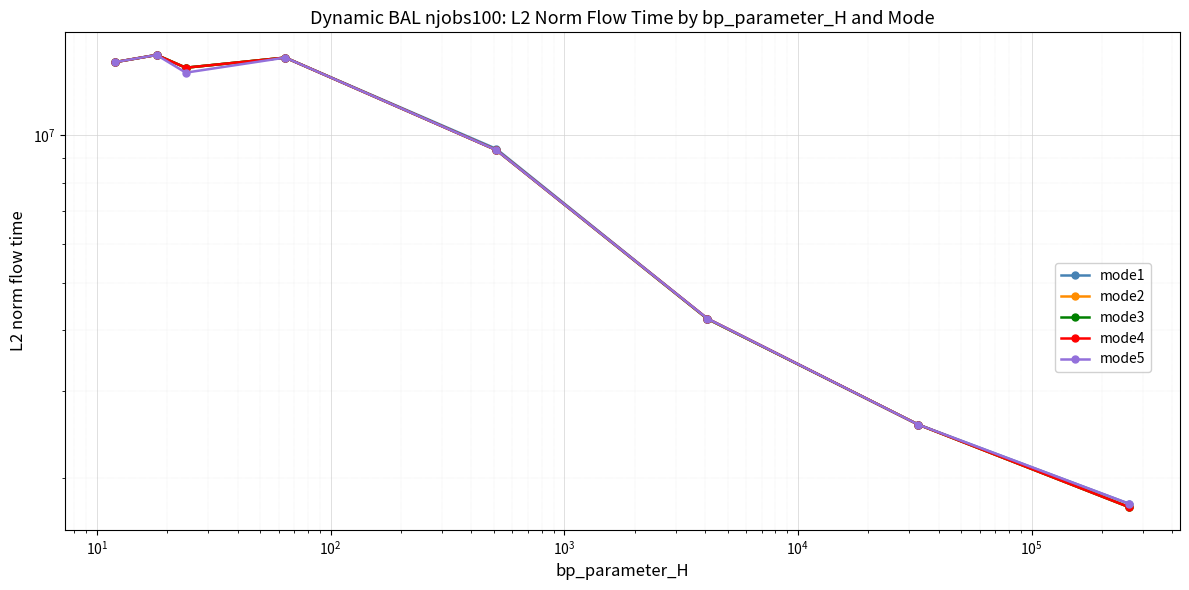

In mode2, how many points are higher than both neighbors (excluding endpoints)?

2